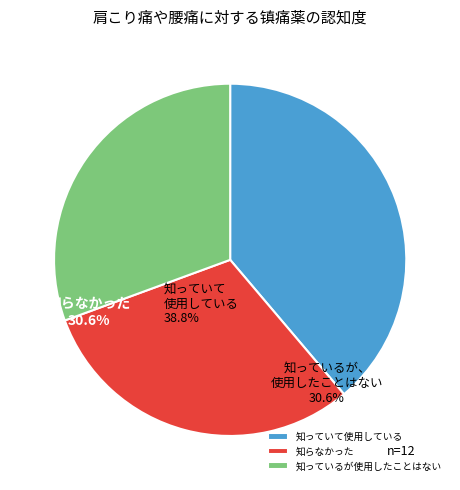

What is the ratio of the value at 知らなかった to the value at 知っていて使用している?

0.8